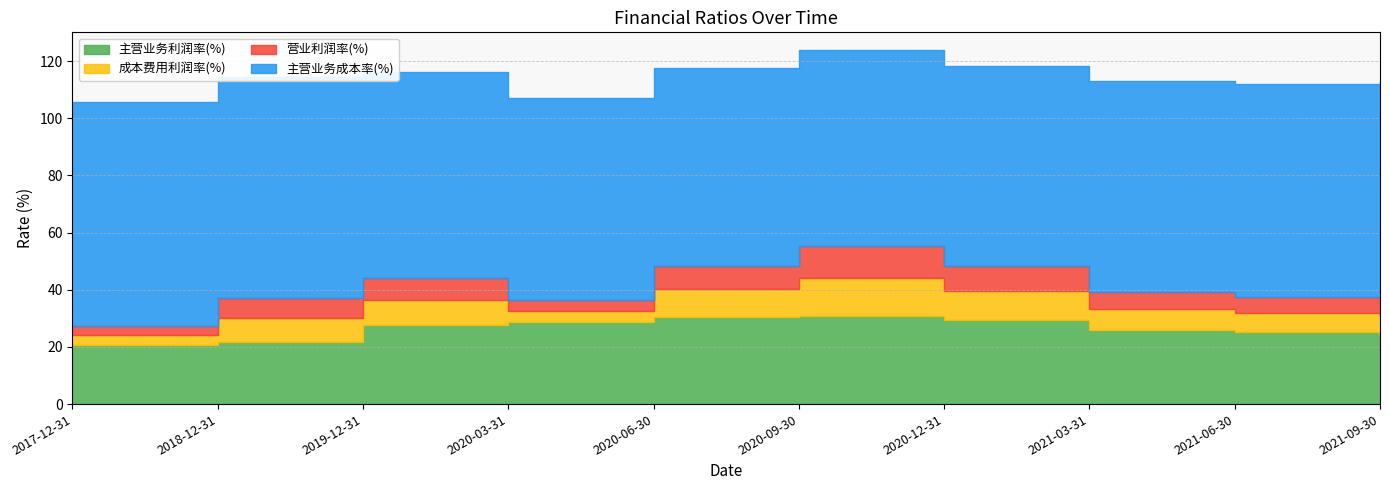

List the series in order of their peak value, lowest first.

营业利润率(%), 成本费用利润率(%), 主营业务利润率(%), 主营业务成本率(%)